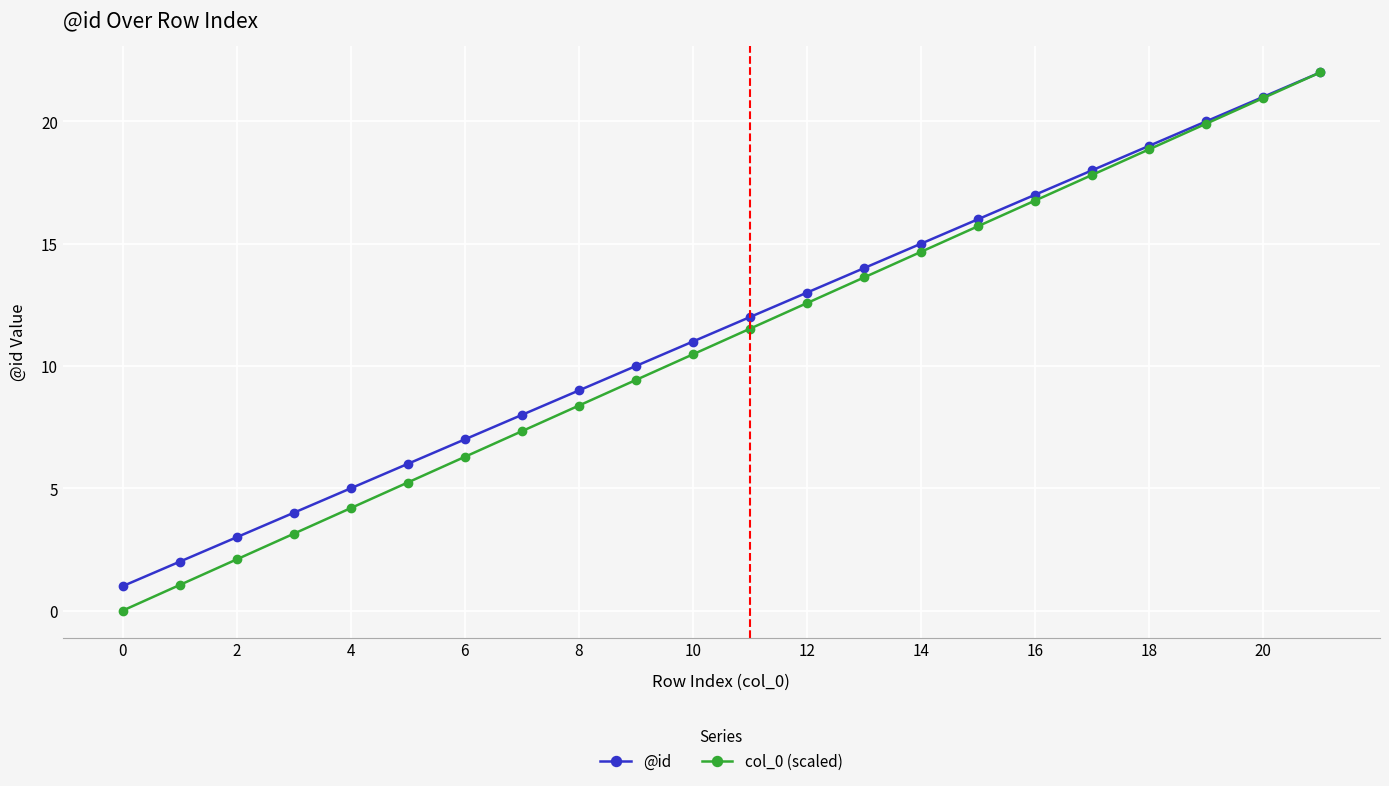

What is the value of the col_0 (scaled) point at the 5th from the left?

4.2